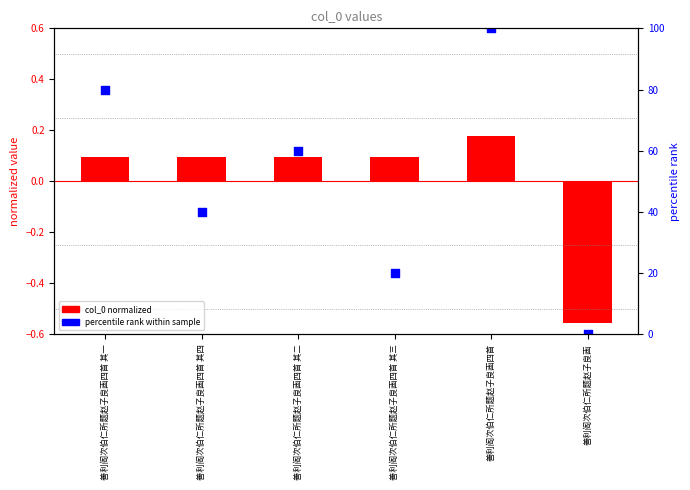

Which series reaches the maximum Y coordinate?

percentile rank within sample